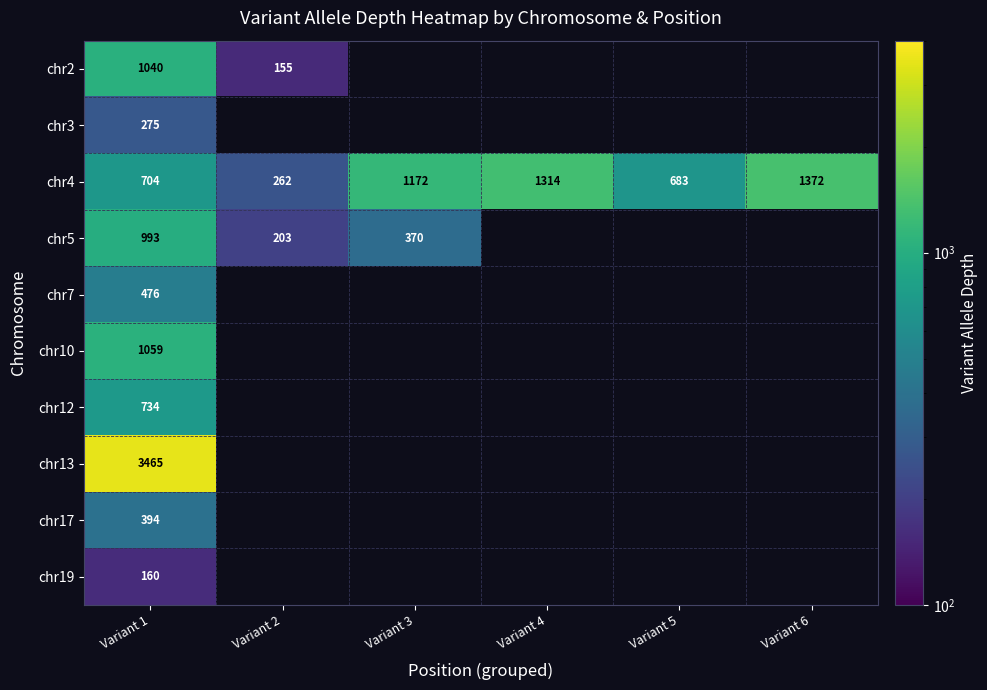

What is the spread (max minus min) of values at Variant 1?

3305